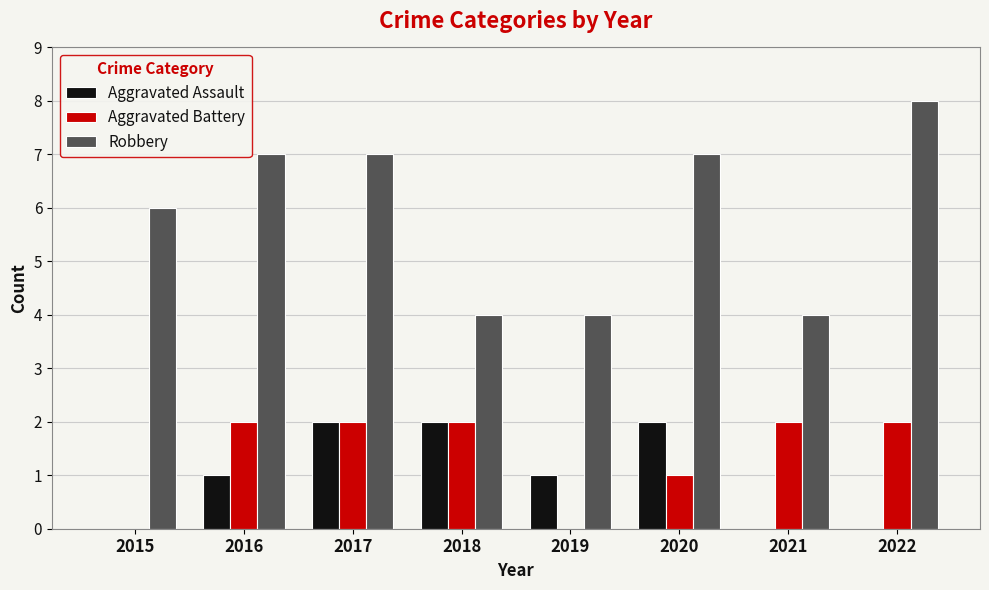

Reading right to left, what are all the values shown in this chart?

Aggravated Assault: 0	0	2	1	2	2	1	0
Aggravated Battery: 2	2	1	0	2	2	2	0
Robbery: 8	4	7	4	4	7	7	6